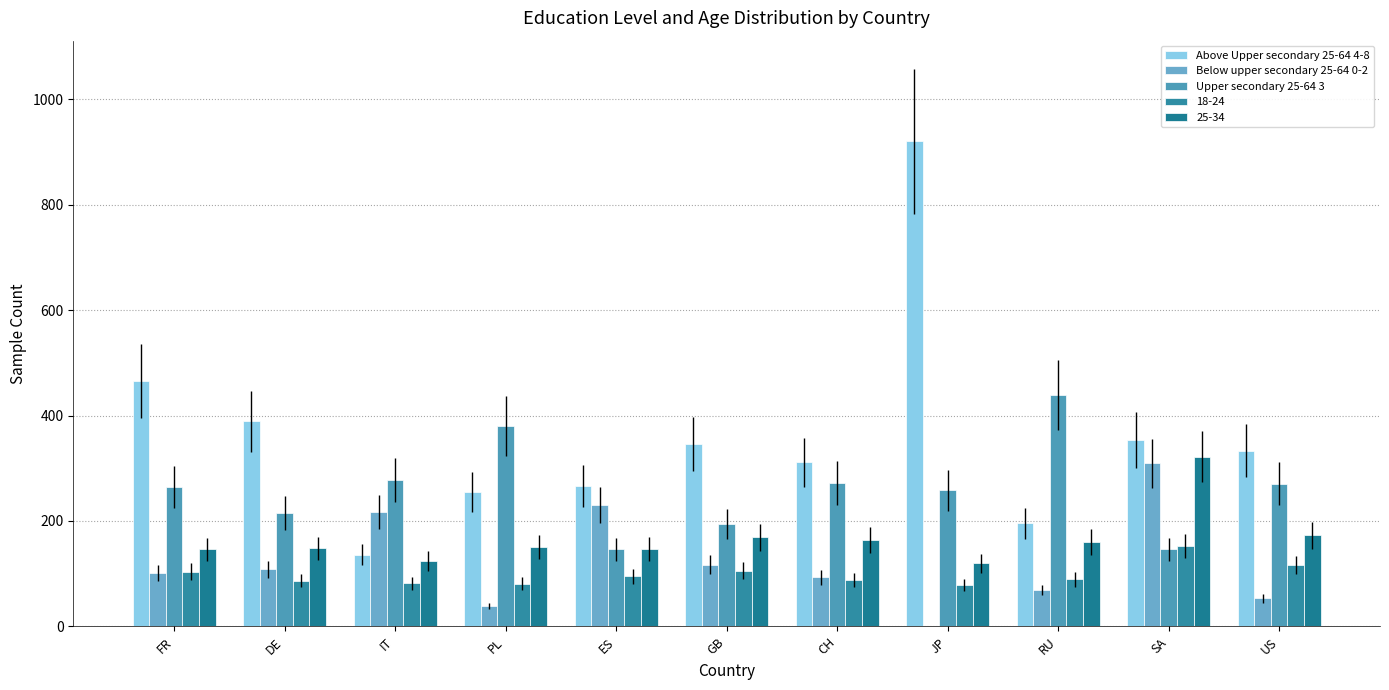

How many data points does each series have?

11